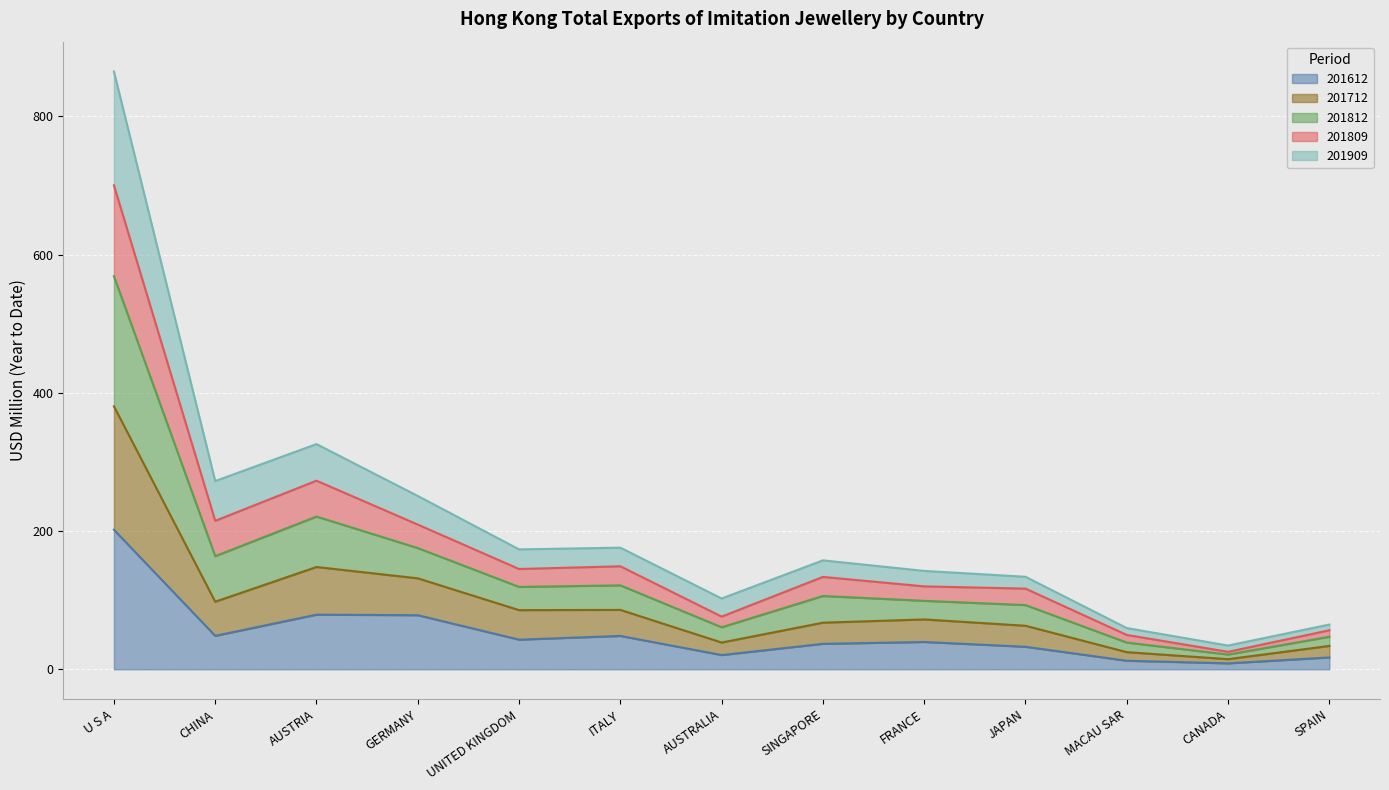

At which category is the sum across all series the highest?

U S A